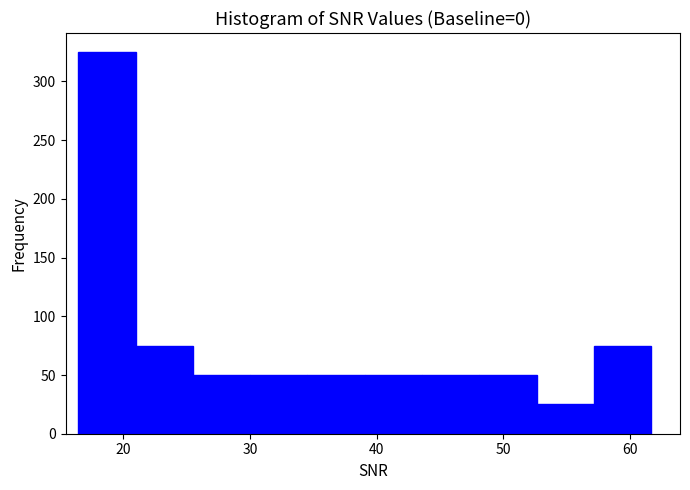

Reading left to right, transcribe this chart: for each bar, give the range it covers on the x-axis and its height. Neither the bar edges nor the heights are printed on the chart, so give them approximately, as read against the axes.

16 to 21: 325
21 to 26: 75
26 to 30: 50
30 to 35: 50
35 to 39: 50
39 to 44: 50
44 to 48: 50
48 to 53: 50
53 to 57: 25
57 to 62: 75